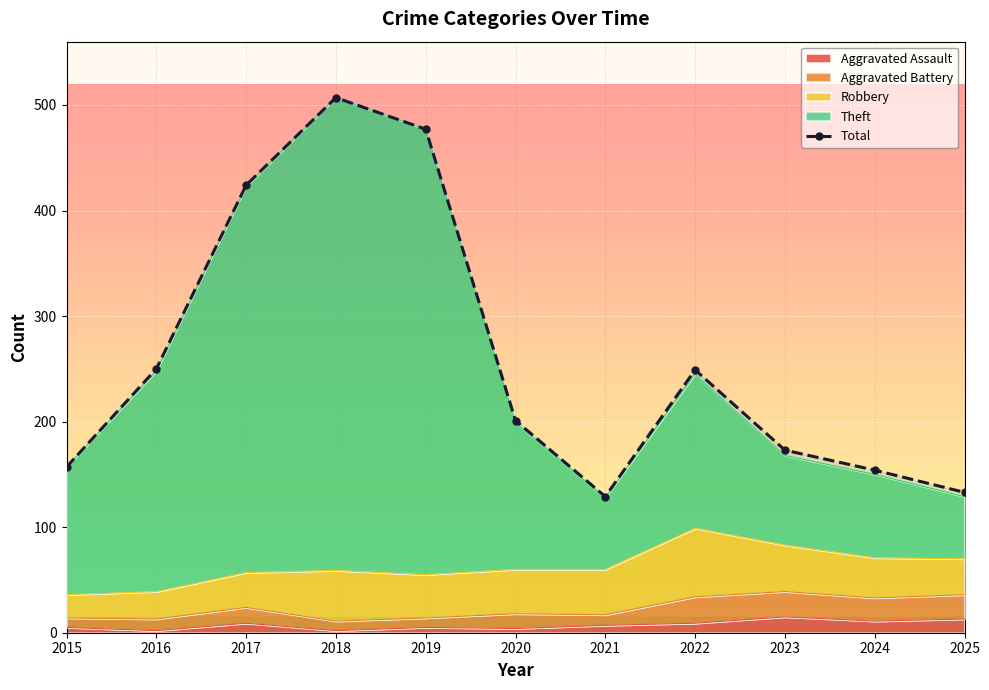

What is the approximate value at 2020?

201